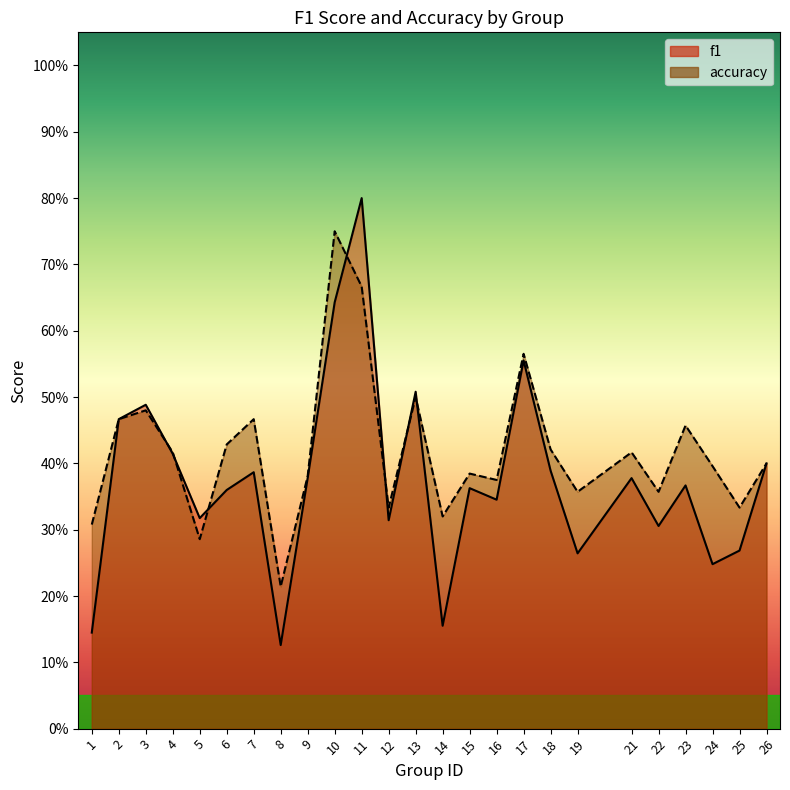

What is the average value of the f1 series?

0.4